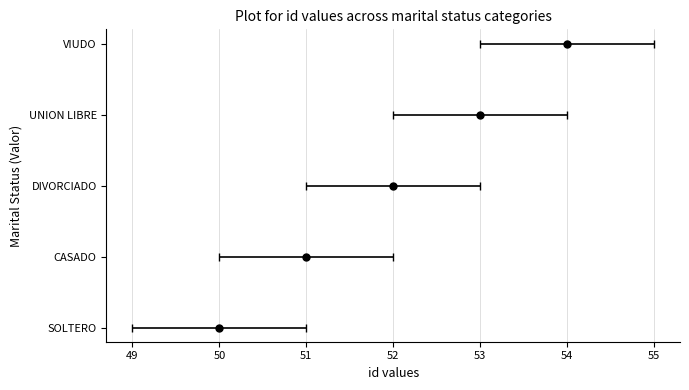

Which category has the highest value across all series?

54